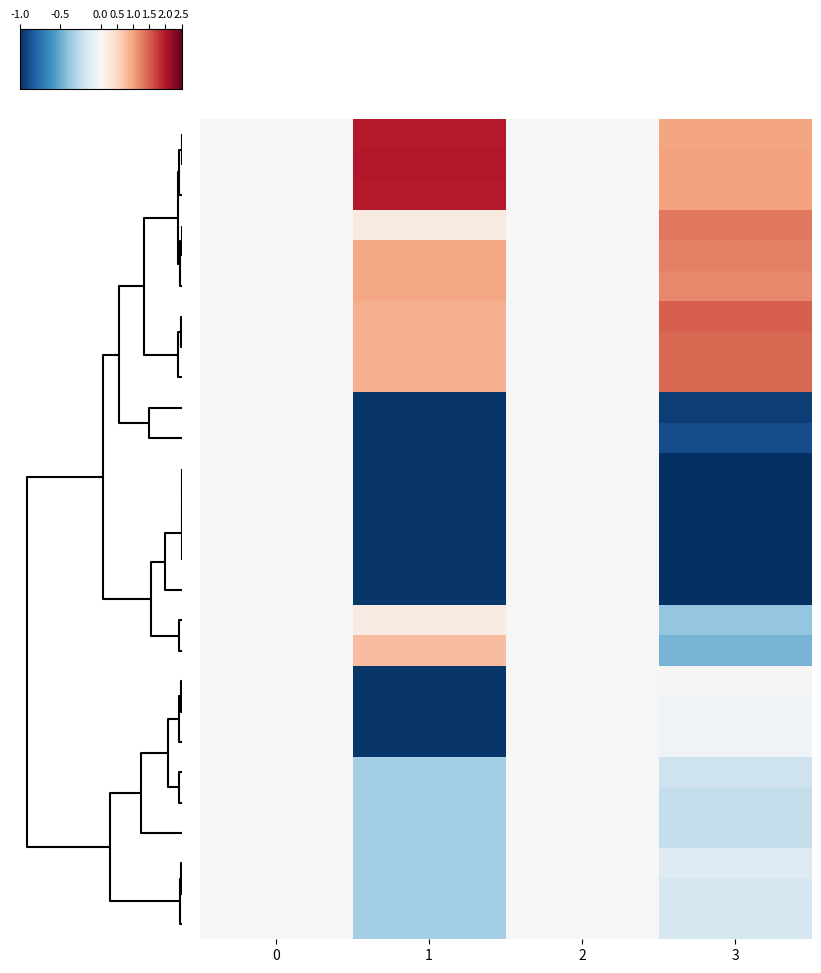

At how many categories does at least one series exceed 0?

2